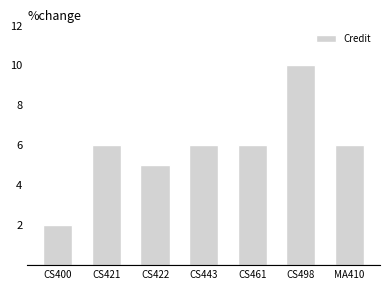

Which category has the highest value across all series?

CS498